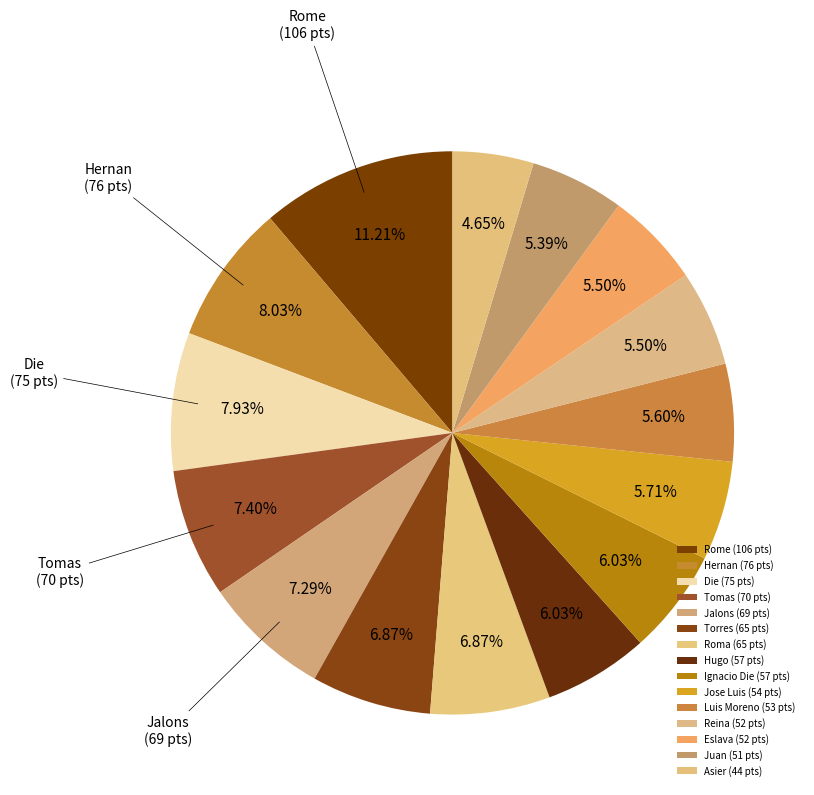

To the nearest percent, what is the difference between the Torres and Rome slice percentages?

4%